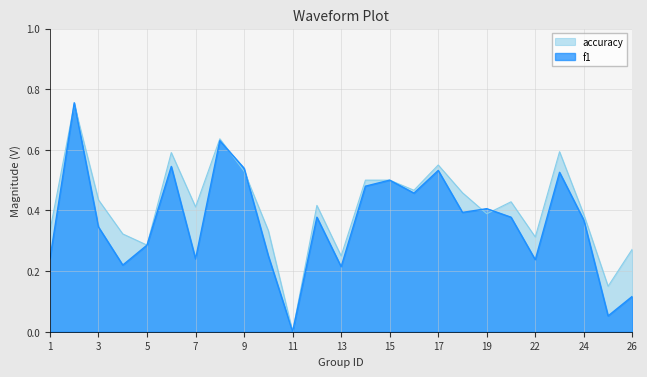

What is the average value of the accuracy series?

0.4